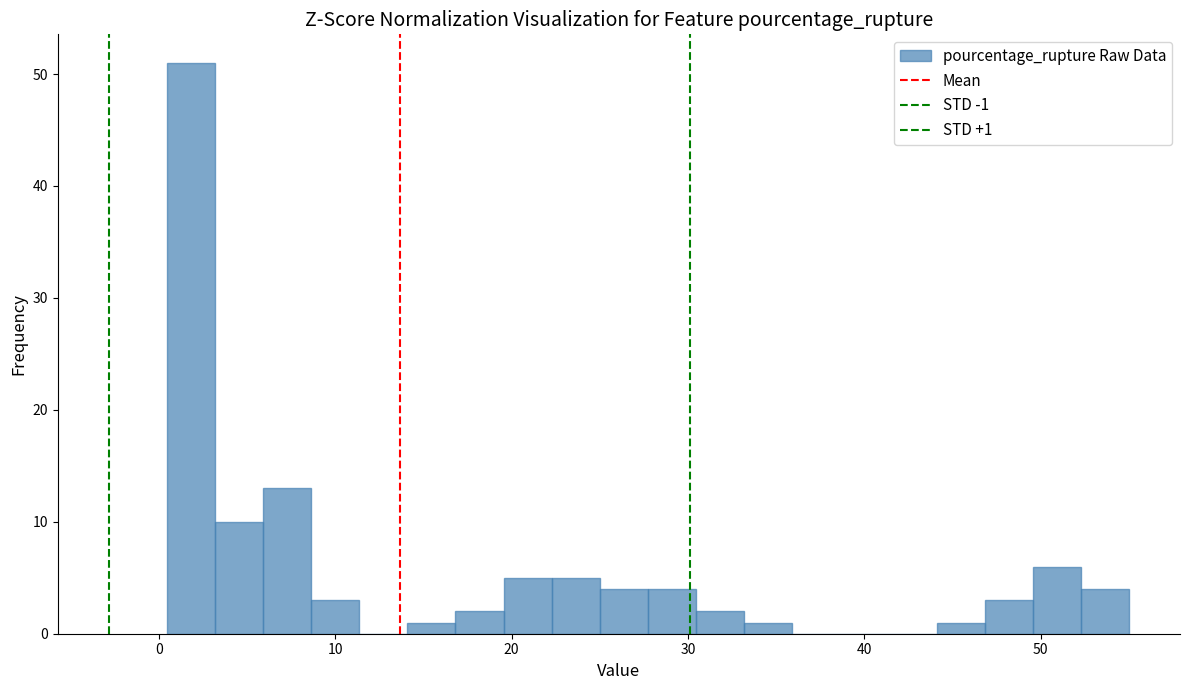

Read against the x-axis, roughly where is the centre of the tallest bar?

2